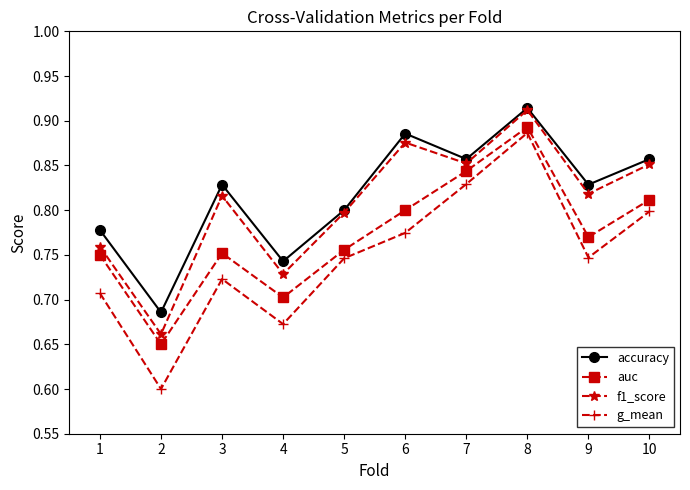

At which category is the sum across all series the highest?

8